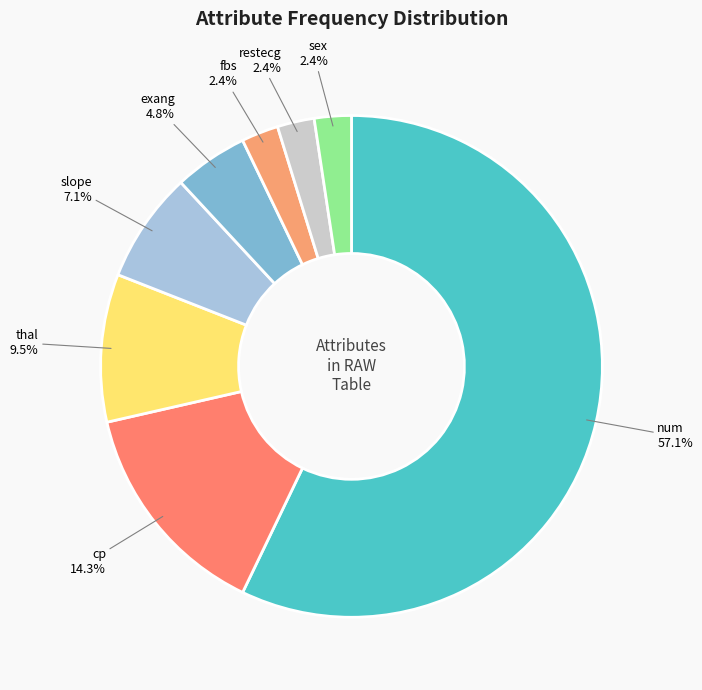

The exang slice represents 5% of the pie. True or false?

True